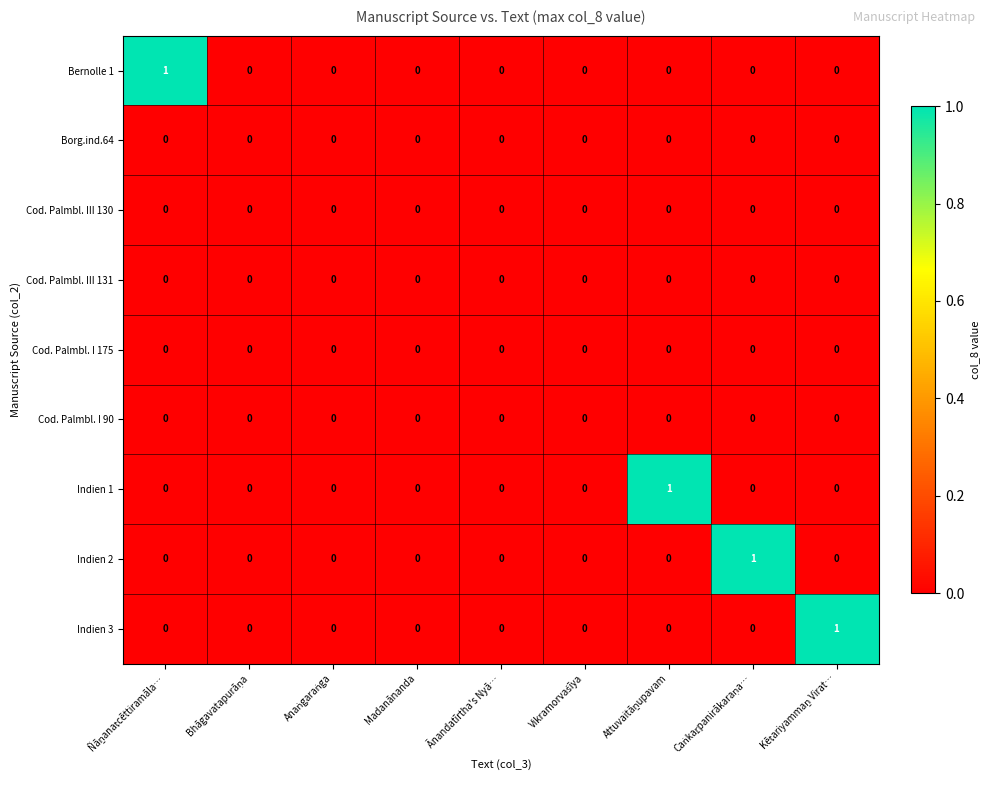

How many values in Indien 3 are above zero?

1